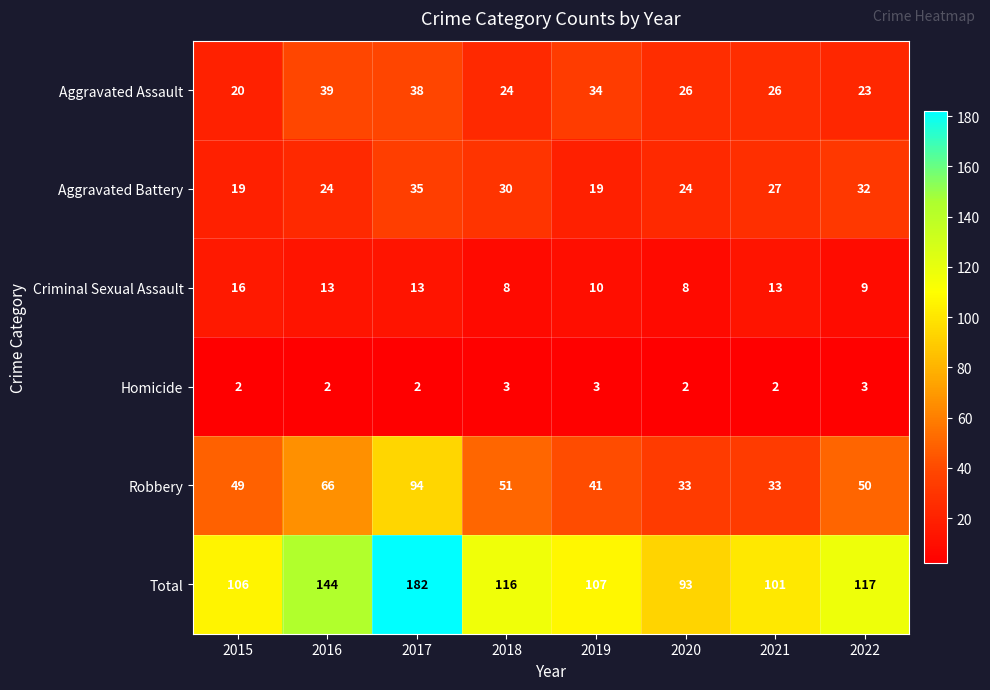

The value of Aggravated Battery at 2016 is 24. True or false?

True